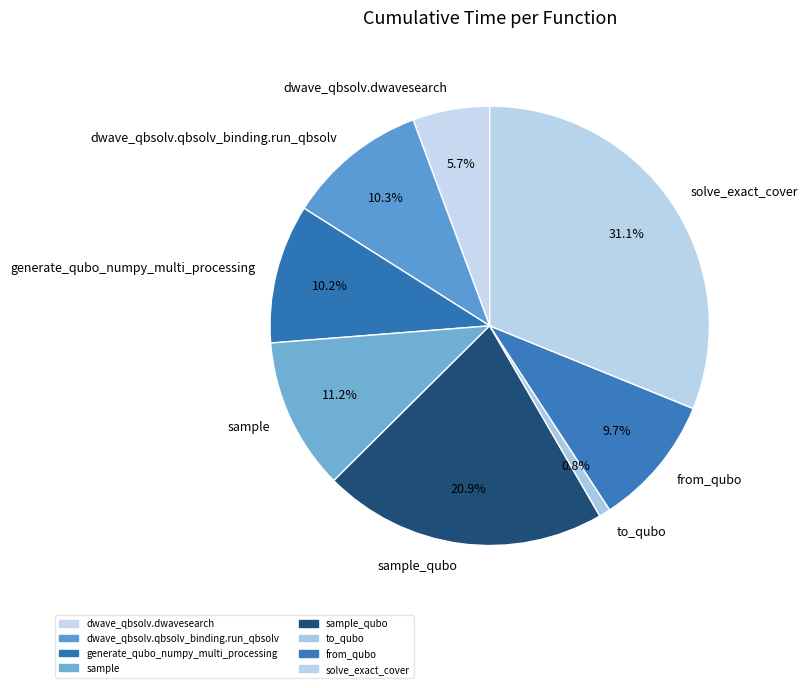

Is it true that to_qubo is 1% of the pie?

True